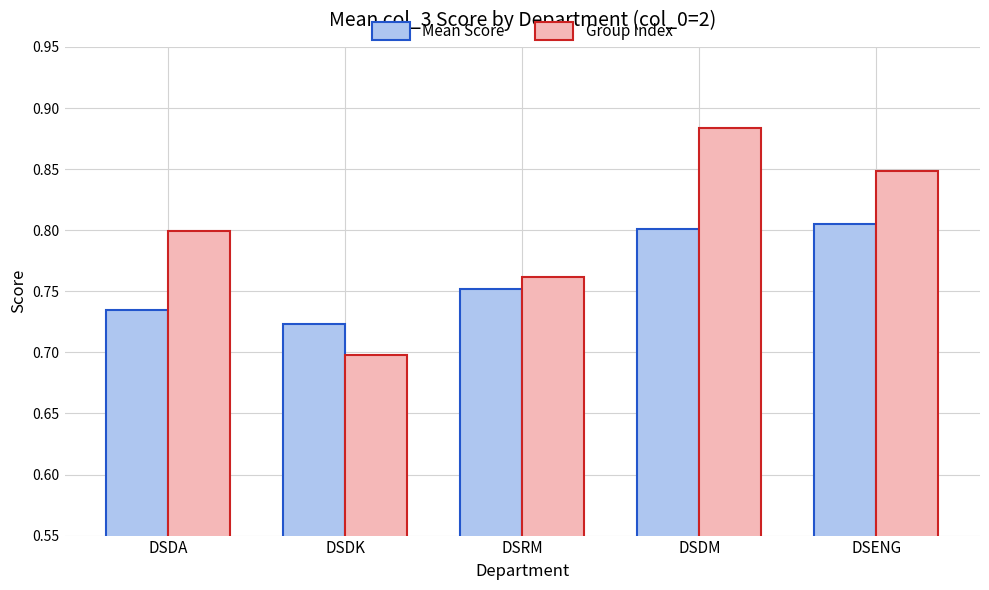

At which label is Group Index closest to 0?

DSDK